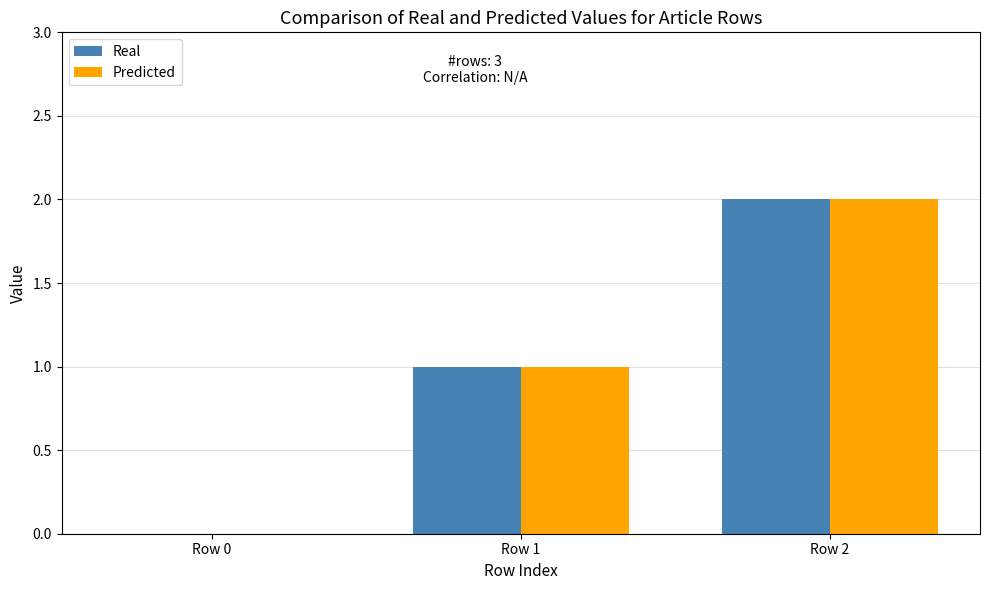

How many series are shown in this chart?

2